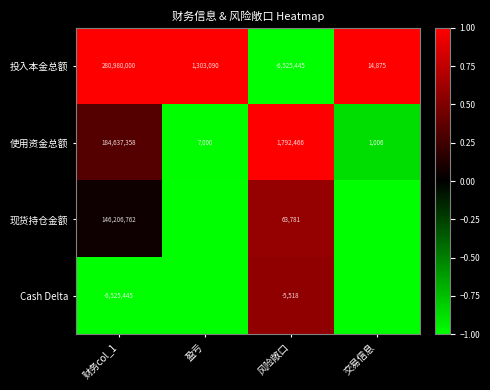

Rank the series at 财务col_1 from highest to lowest value.

投入本金总额, 使用资金总额, 现货持仓金额, Cash Delta